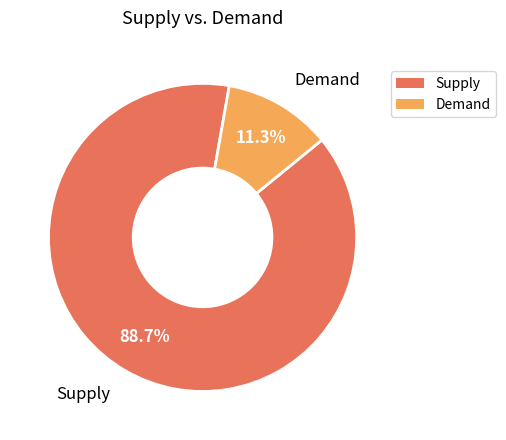

Which has a higher value, Demand or Supply?

Supply